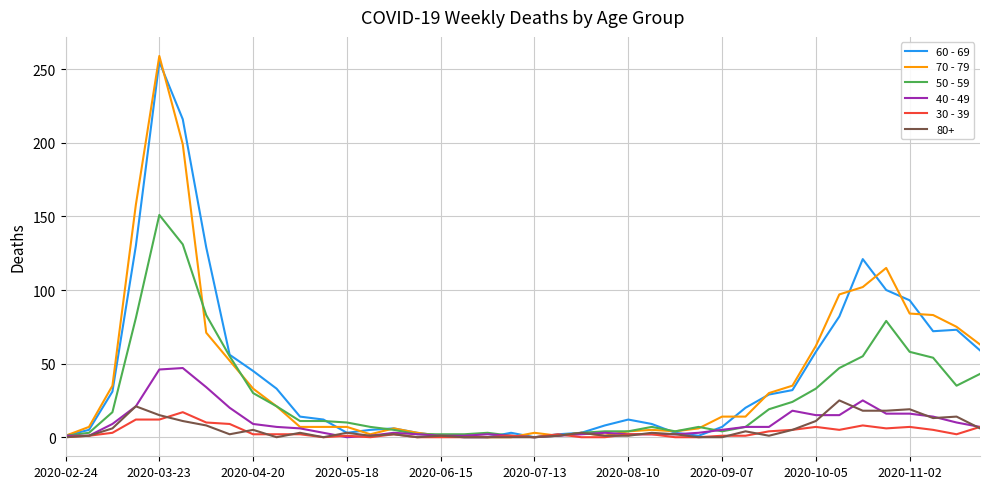

Which series has the widest spread of values?

70 - 79